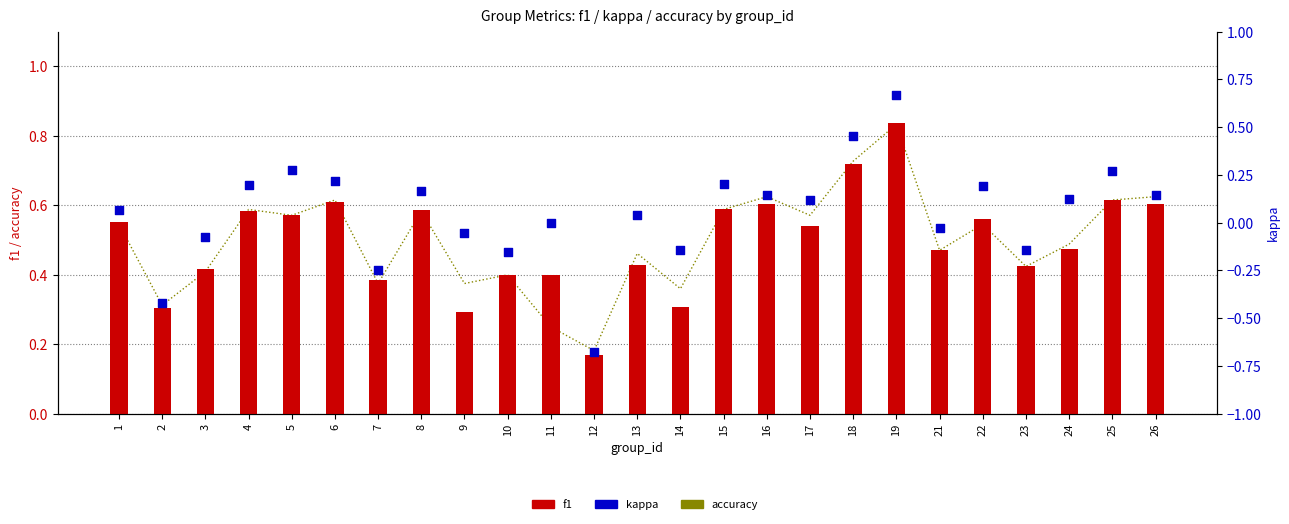

At how many categories does at least one series exceed 0?

25